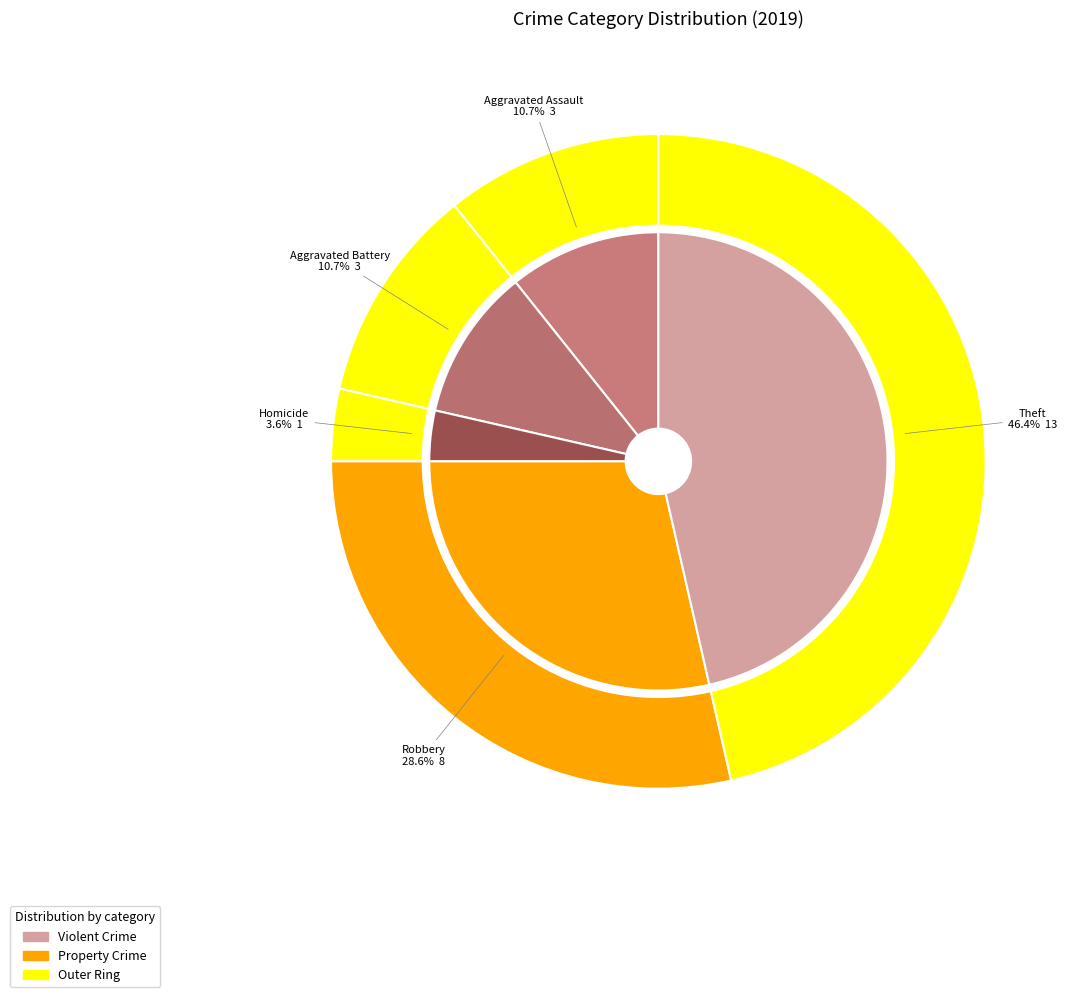

What is the change in value from Aggravated Battery to Robbery?

+5